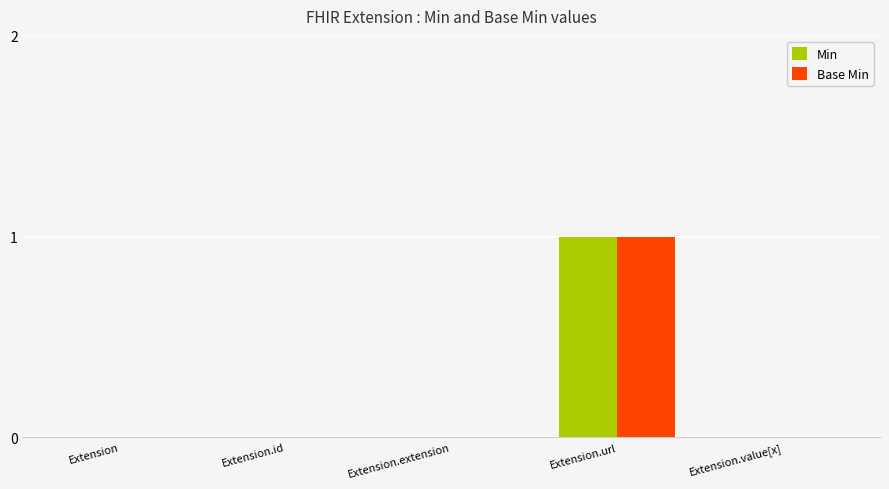

Are the bars horizontal?

No